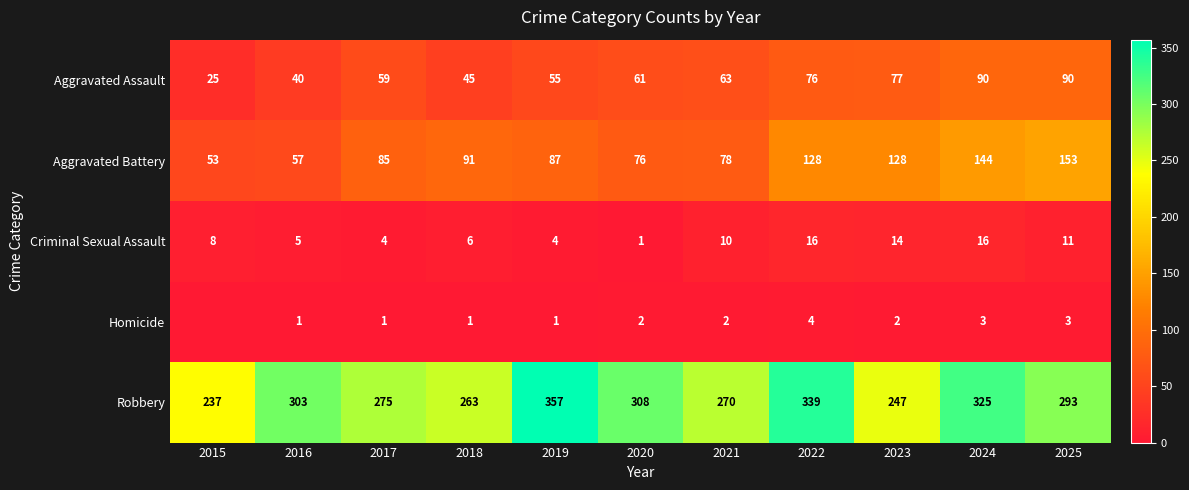

At how many categories does at least one series exceed 76?

11